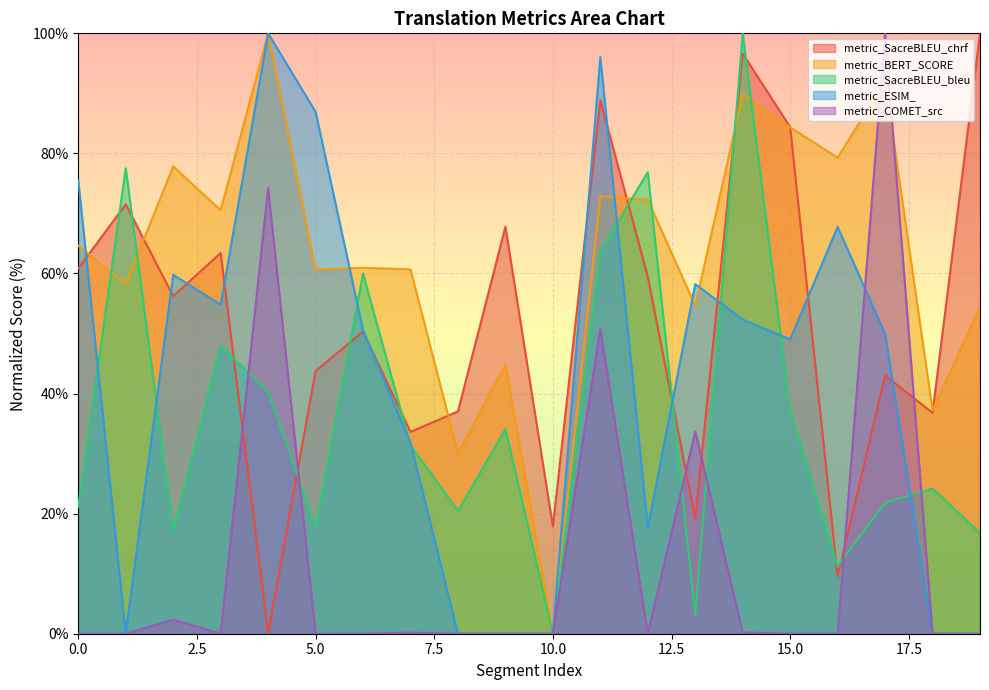

Where is the first local minimum for metric_ESIM_?

1